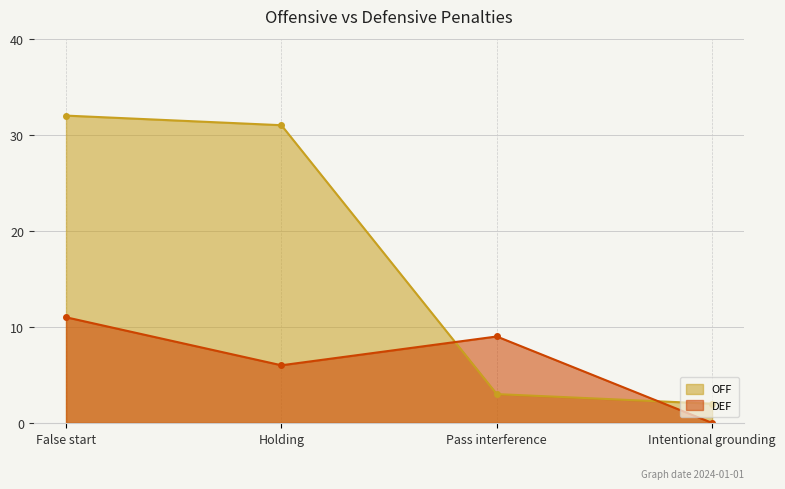

How many intersections are there between DEF and OFF?

2